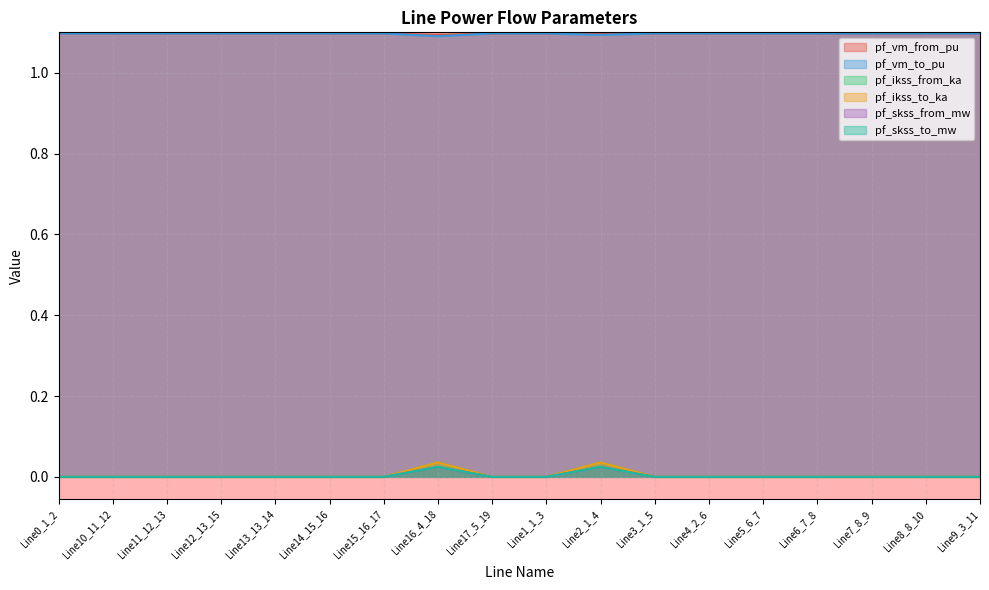

Which has a higher value, Line2_1_4 or Line16_4_18?

Line2_1_4